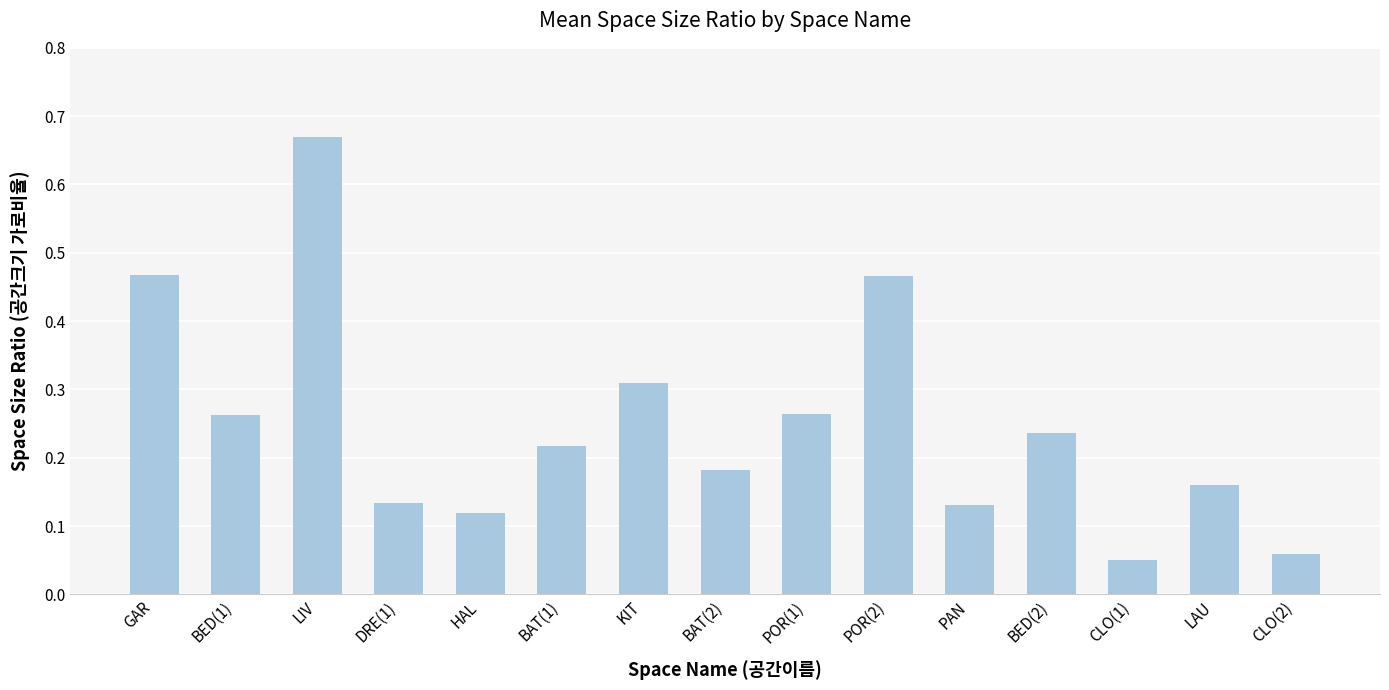

What is the sum of all values?

3.7